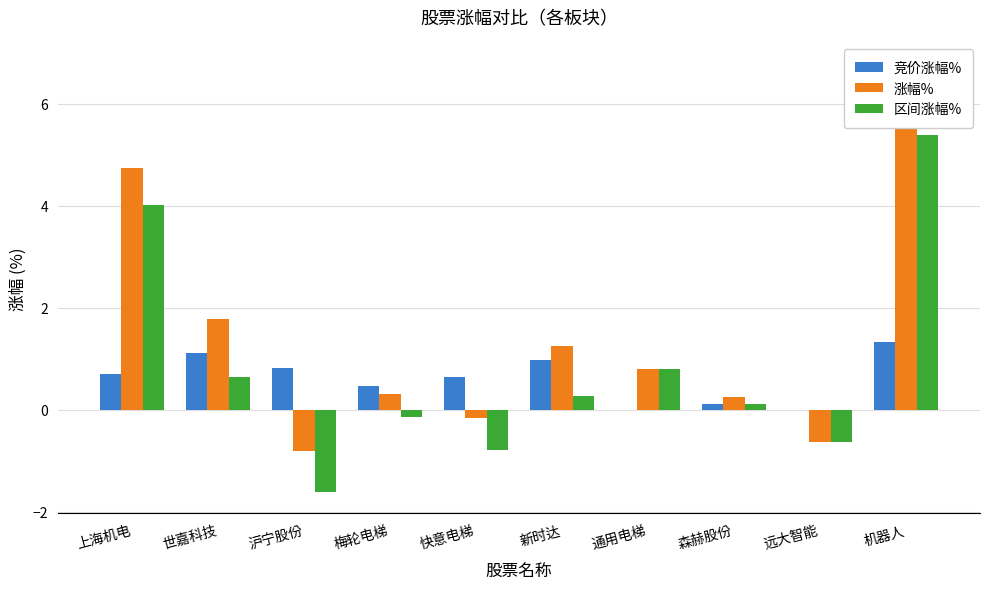

Where does the 涨幅% series first go above 0?

上海机电